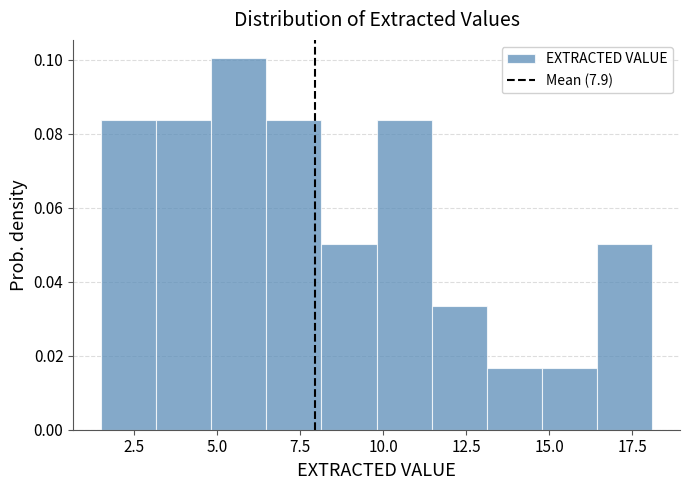

Read against the x-axis, roughly where is the centre of the tallest bar?

5.5